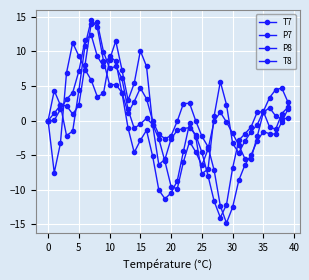

Which series has the widest spread of values?

P7